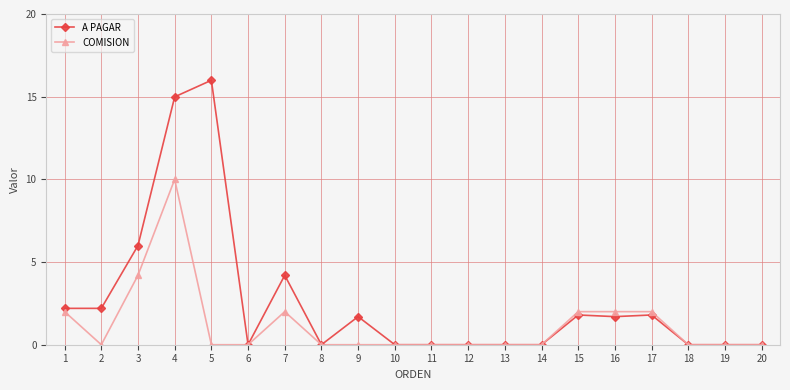

Reading left to right, extract all data points from this chart.

A PAGAR: 2.2	2.2	6.0	15.0	16.0	0.0	4.2	0.0	1.7	0.0	0.0	0.0	0.0	0.0	1.8	1.7	1.8	0.0	0.0	0.0
COMISION: 2.0	0.0	4.2	10.0	0.0	0.0	2.0	0.0	0.0	0.0	0.0	0.0	0.0	0.0	2.0	2.0	2.0	0.0	0.0	0.0